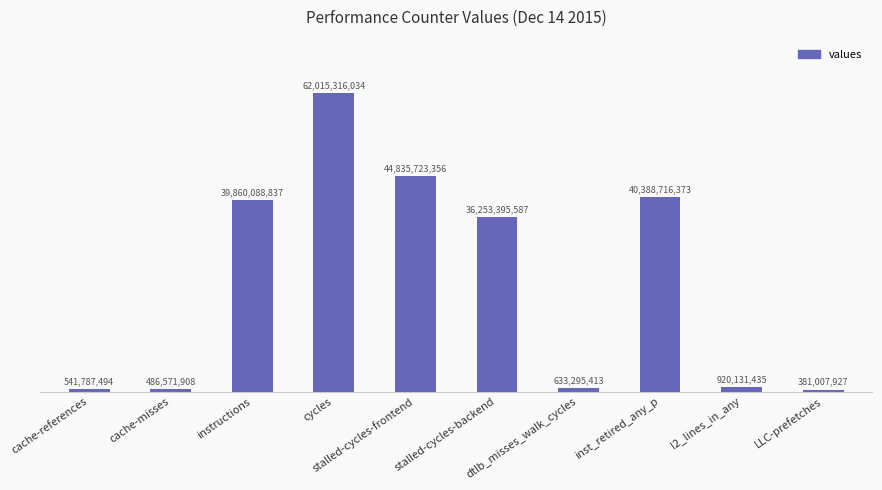

What is the difference between the second highest and minimum values?

44454715429